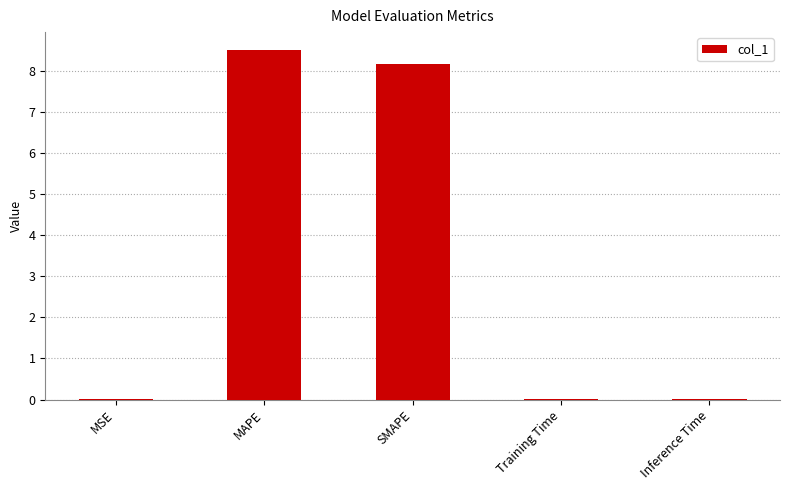

The value at Inference Time is 0.0. True or false?

True